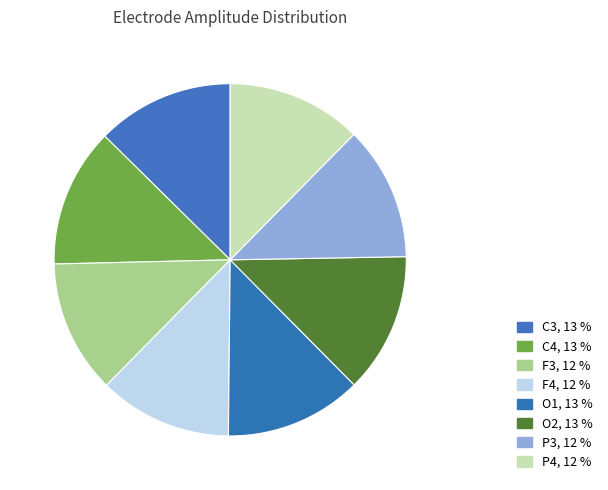

How many slices are in this pie chart?

8